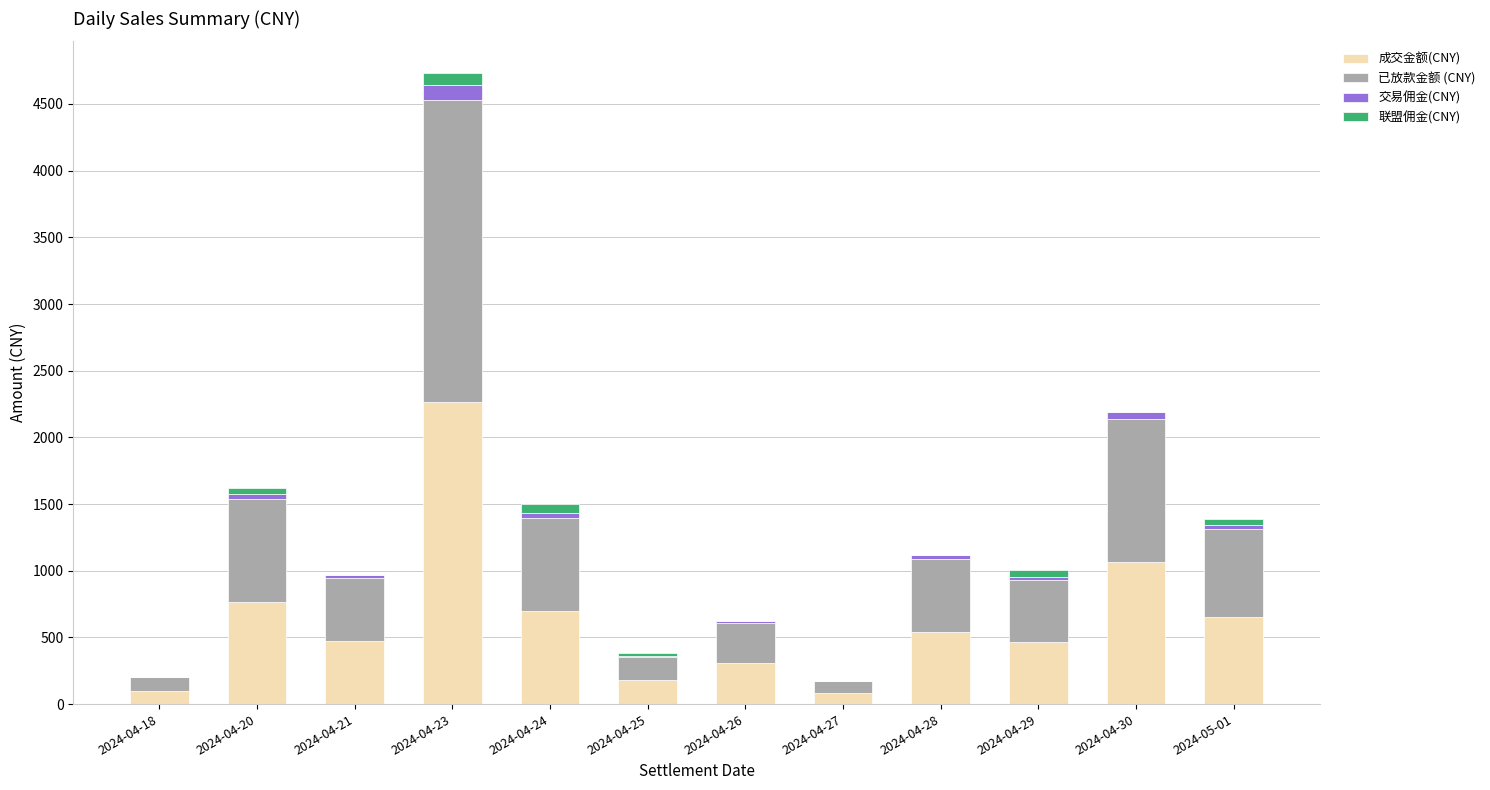

At which category is the sum across all series the highest?

2024-04-23